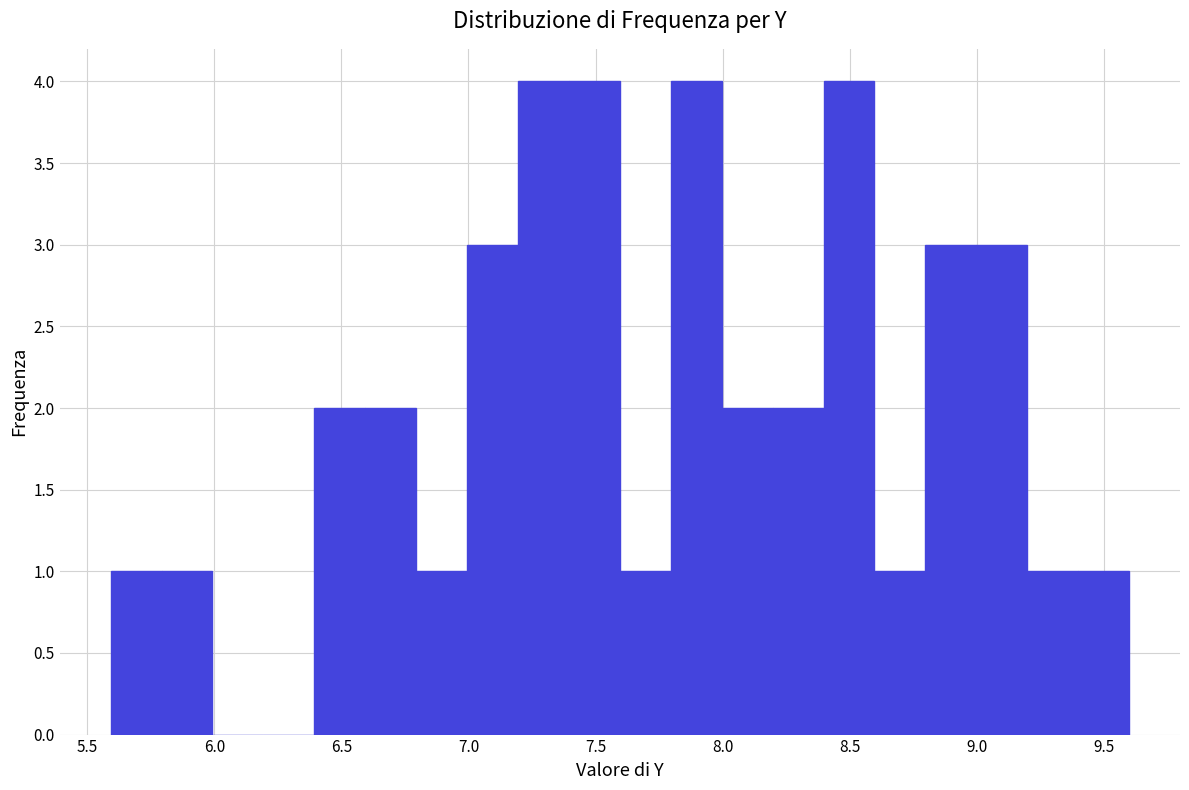

Reading left to right, list every bar in this chart as the range it spans on the x-axis followed by its height. Neither the bar edges nor the heights are printed on the chart, so give them approximately, as read against the axes.

5.6 to 5.8: 1
5.8 to 6.0: 1
6.0 to 6.2: 0
6.2 to 6.4: 0
6.4 to 6.6: 2
6.6 to 6.8: 2
6.8 to 7.0: 1
7.0 to 7.2: 3
7.2 to 7.4: 4
7.4 to 7.6: 4
7.6 to 7.8: 1
7.8 to 8.0: 4
8.0 to 8.2: 2
8.2 to 8.4: 2
8.4 to 8.6: 4
8.6 to 8.8: 1
8.8 to 9.0: 3
9.0 to 9.2: 3
9.2 to 9.4: 1
9.4 to 9.6: 1